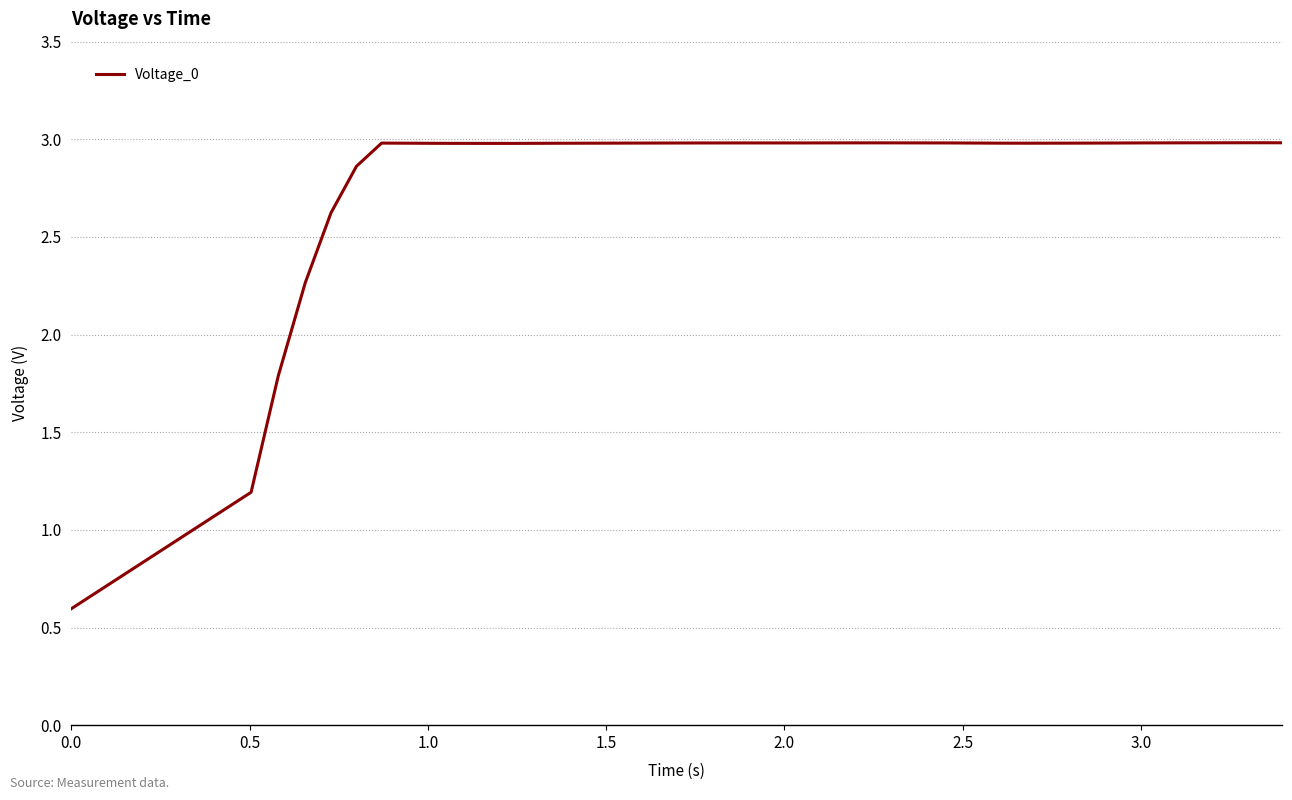

Count the number of data series in this chart.

1